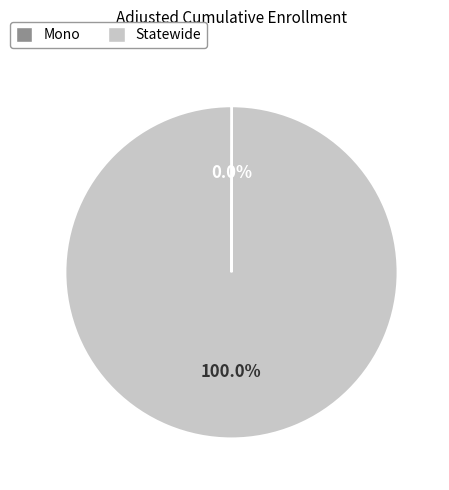

What is the largest slice in the pie chart?

Statewide